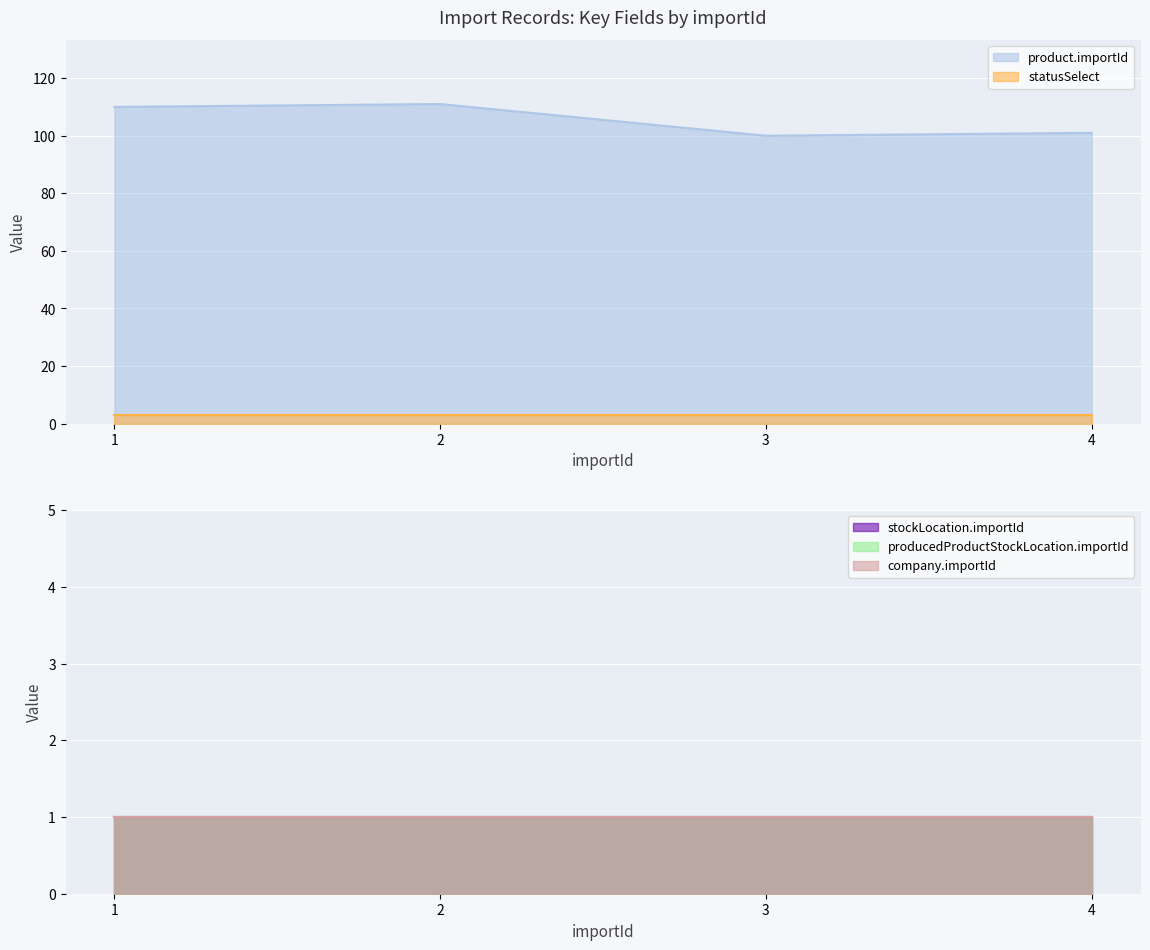

At which category is the sum across all series the highest?

2